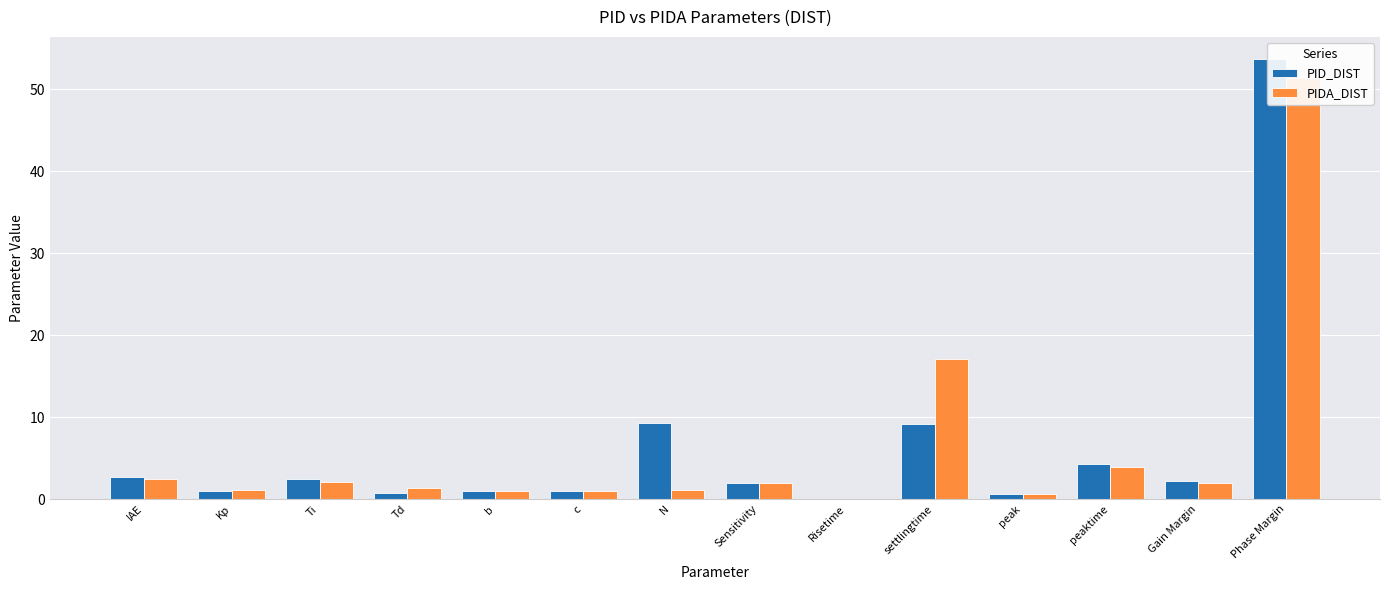

What is the difference between the second highest and minimum values in the PID_DIST series?

9.3